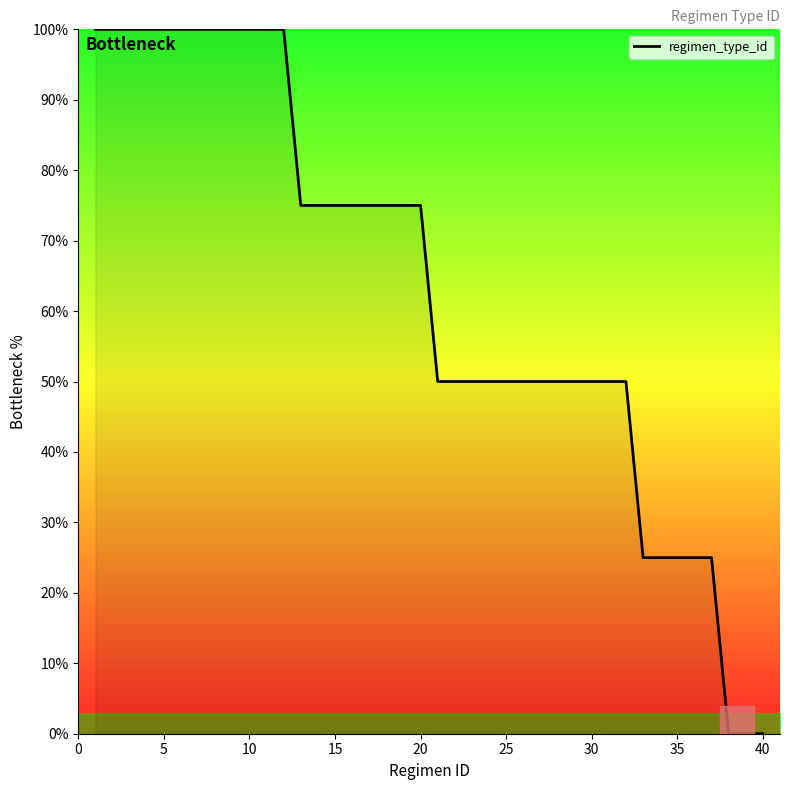

What is the sum of all values?

2525